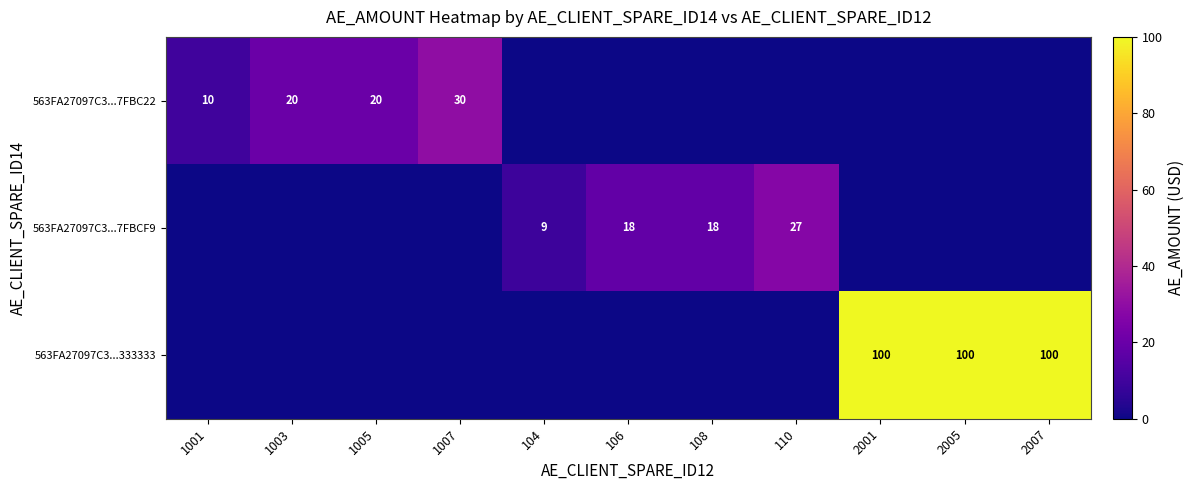

At which category is the sum across all series the highest?

2001